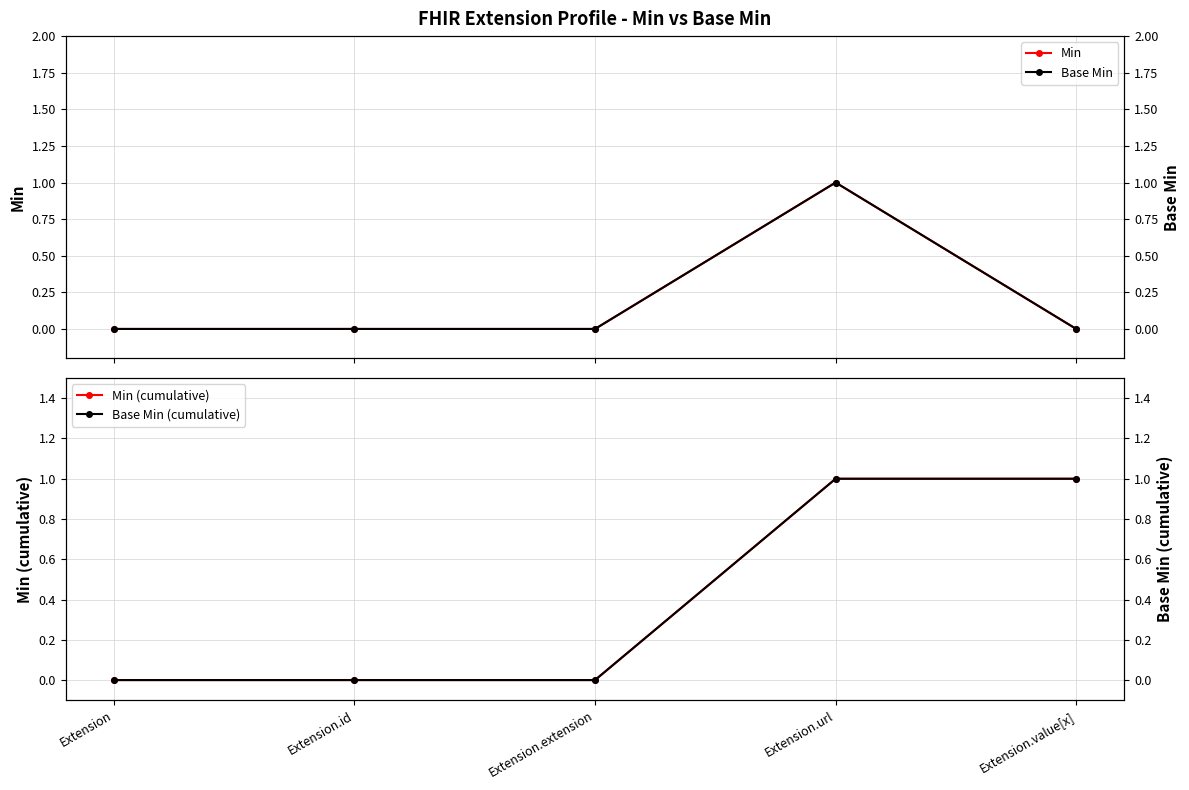

Rank the categories by Min value from highest to lowest.

Extension.url, Extension, Extension.id, Extension.extension, Extension.value[x]